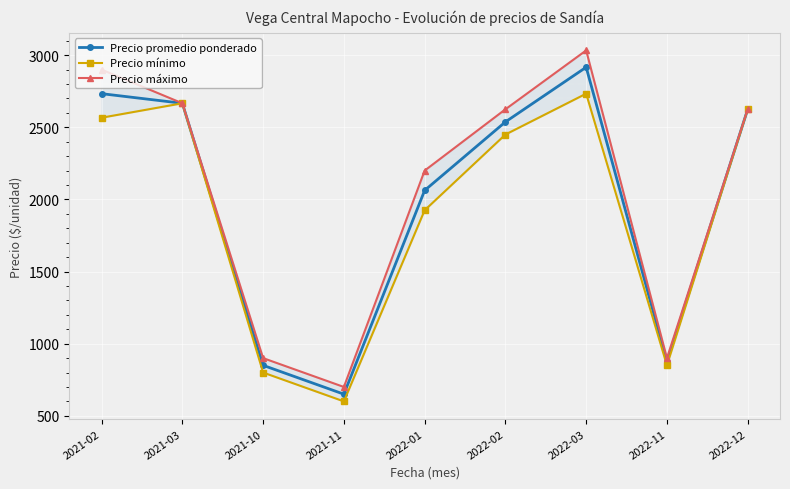

At which category does Precio promedio ponderado reach its first local peak?

2022-03